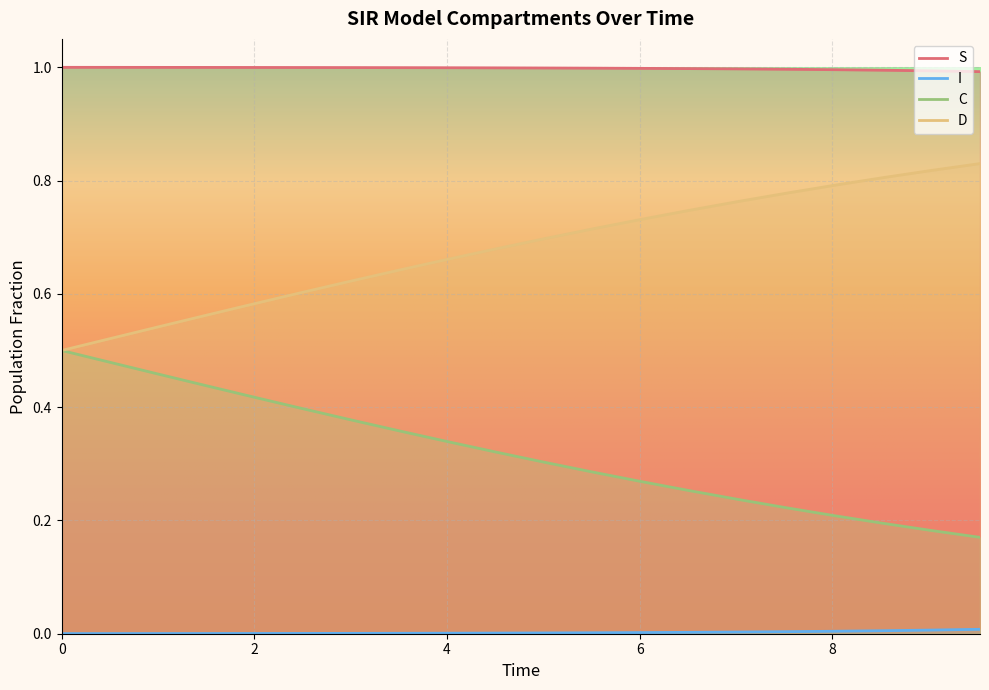

Reading right to left, what are all the values shown in this chart?

S: 1.0	1.0	1.0	1.0	1.0	1.0	1.0	1.0	1.0	1.0	1.0	1.0	1.0	1.0	1.0	1.0	1.0	1.0	1.0	1.0
I: 0.0	0.0	0.0	0.0	0.0	0.0	0.0	0.0	0.0	0.0	0.0	0.0	0.0	0.0	0.0	0.0	0.0	0.0	0.0	0.0
C: 0.2	0.2	0.2	0.2	0.2	0.2	0.3	0.3	0.3	0.3	0.3	0.3	0.4	0.4	0.4	0.4	0.4	0.5	0.5	0.5
D: 0.8	0.8	0.8	0.8	0.8	0.8	0.7	0.7	0.7	0.7	0.7	0.7	0.6	0.6	0.6	0.6	0.6	0.5	0.5	0.5